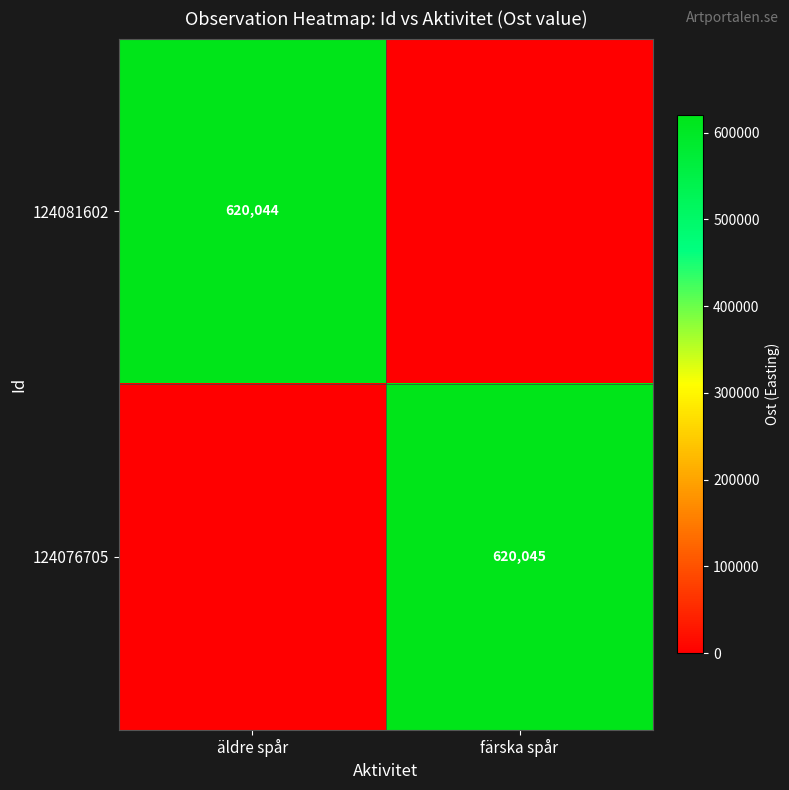

What is the total value across all series at färska spår?

620045